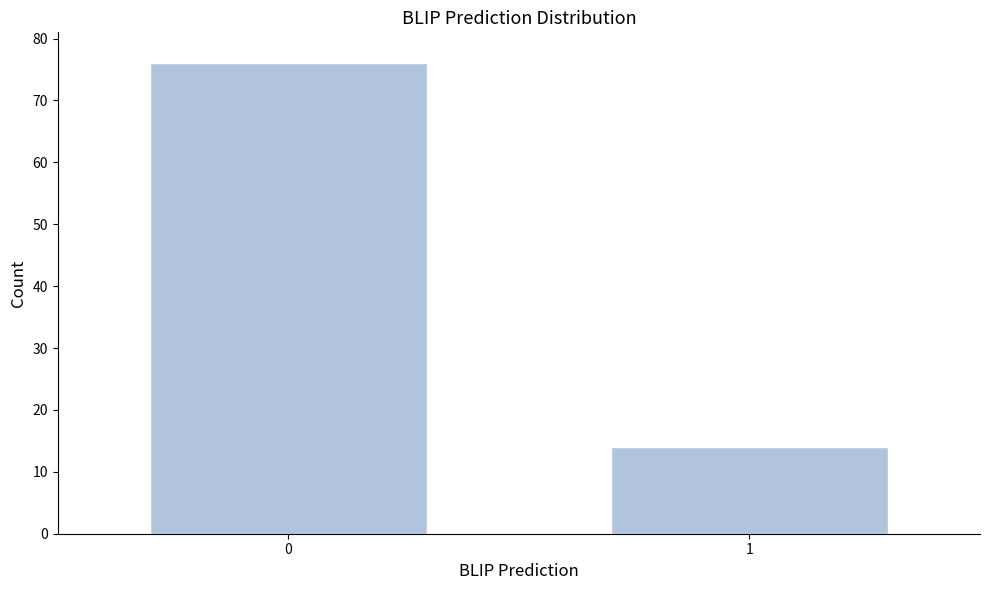

Reading right to left, what are all the values shown in this chart?

1=14	0=76